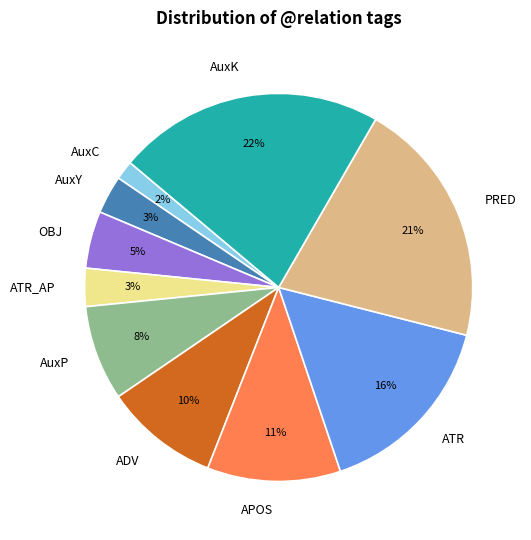

What is the smallest slice in the pie chart?

AuxC